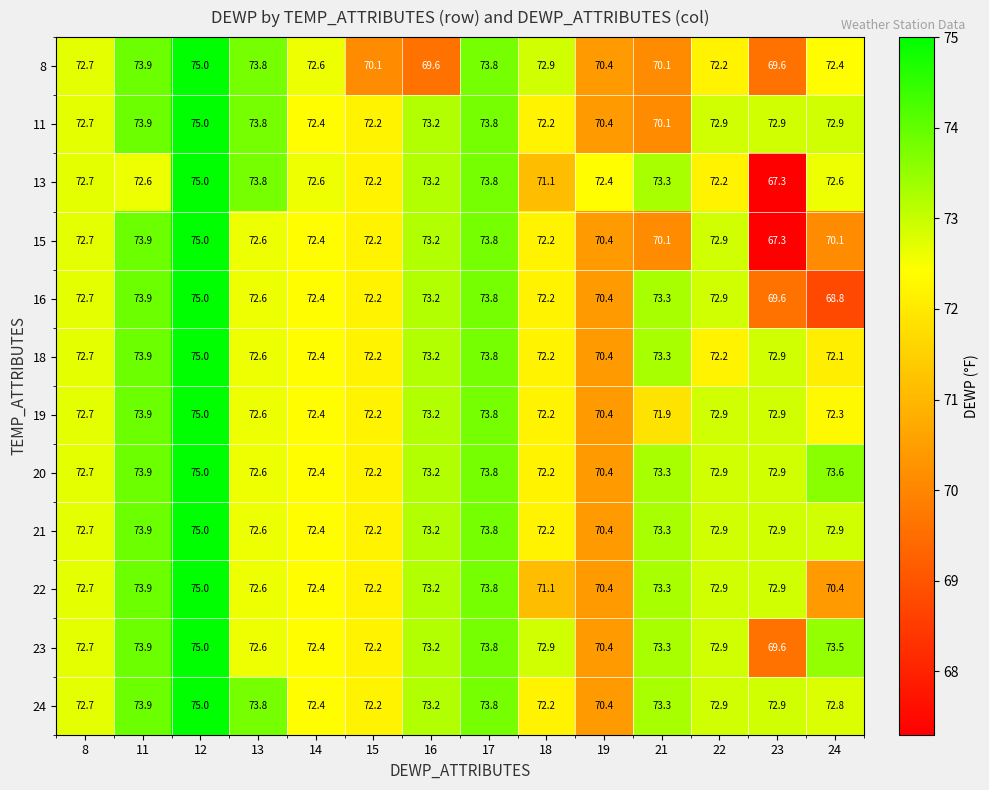

Is it true that 8 equals 72.6 at 14?

True